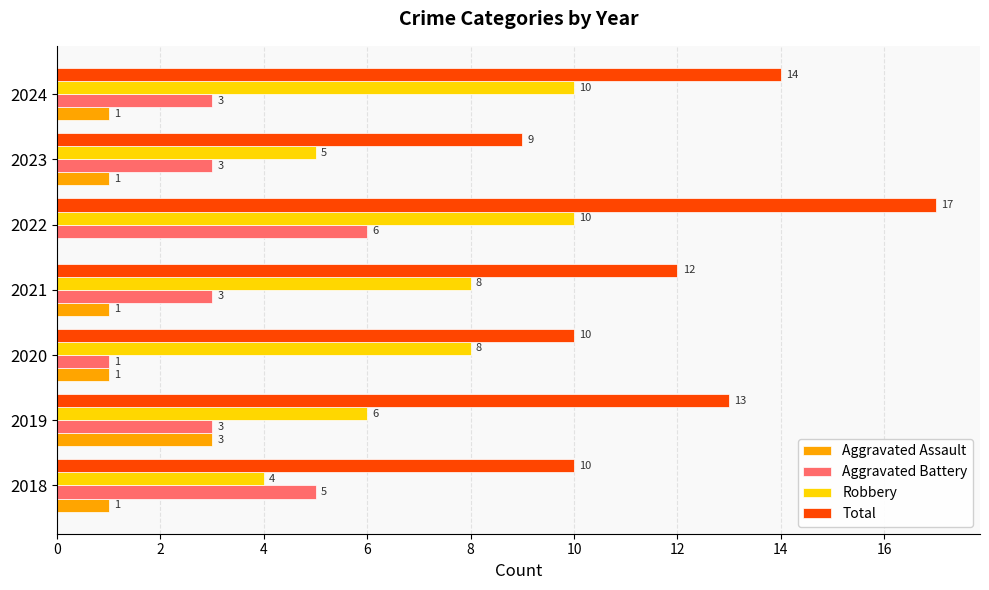

What is the sum of all Robbery values?

51